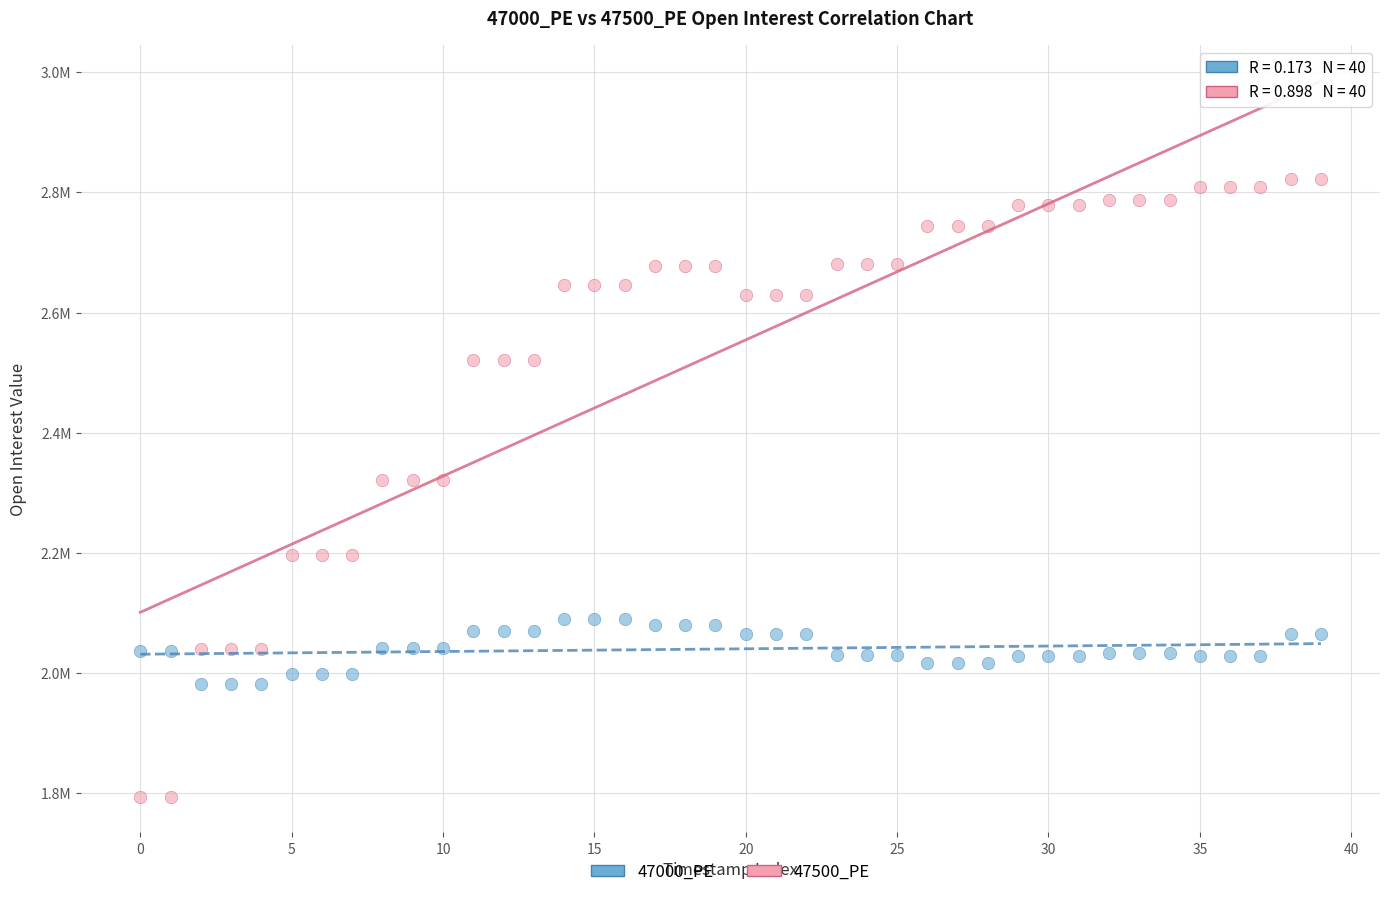

What are all the series names shown in the legend?

47000_PE, 47500_PE